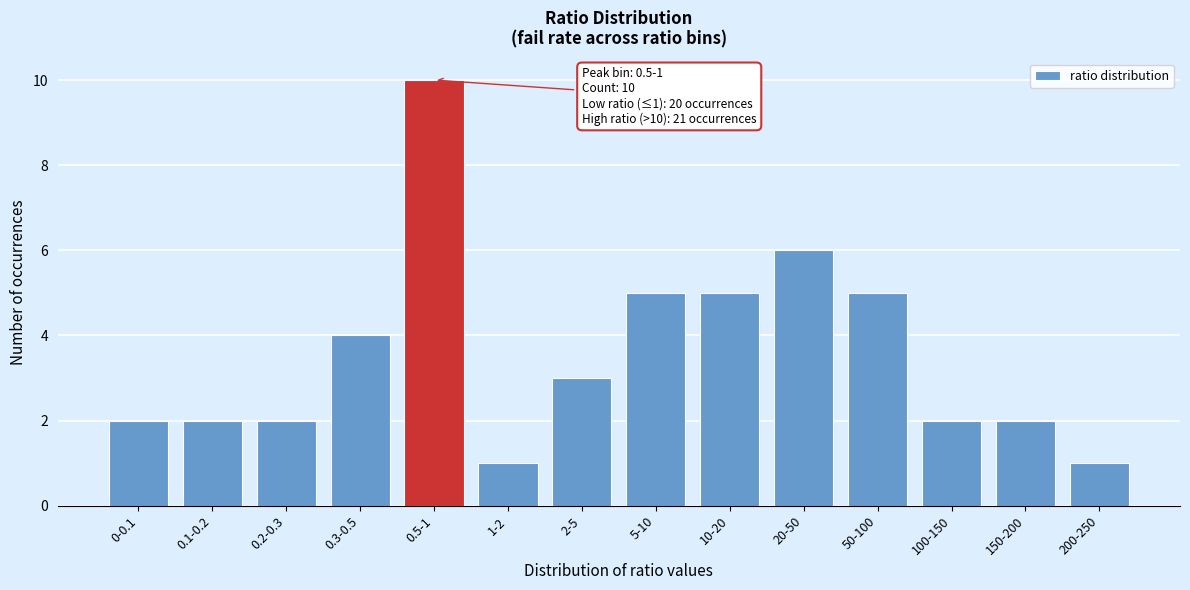

Reading right to left, what are all the values shown in this chart?

1	2	2	5	6	5	5	3	1	10	4	2	2	2